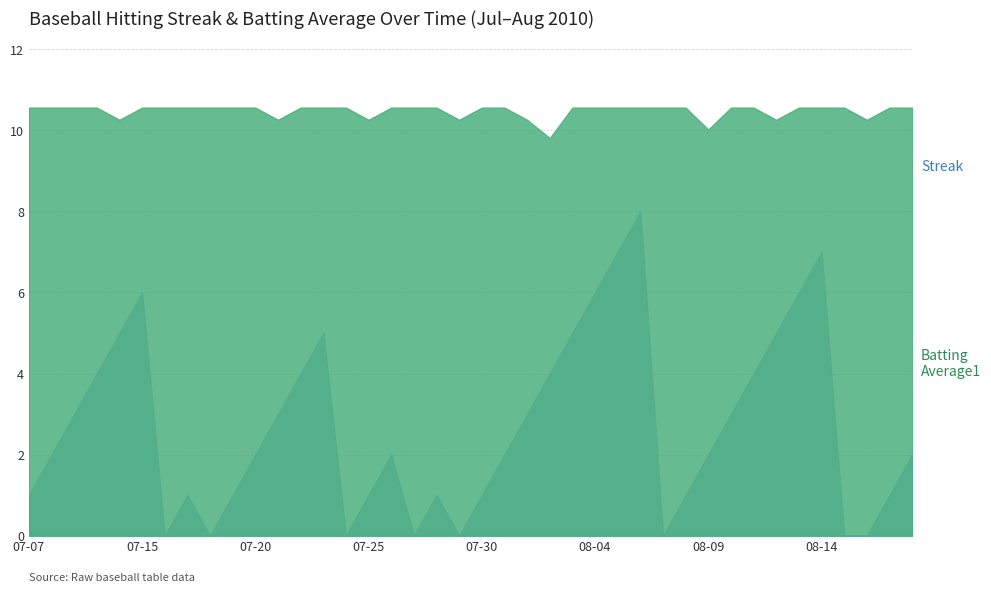

How many interior local peaks does the Streak series have?

7